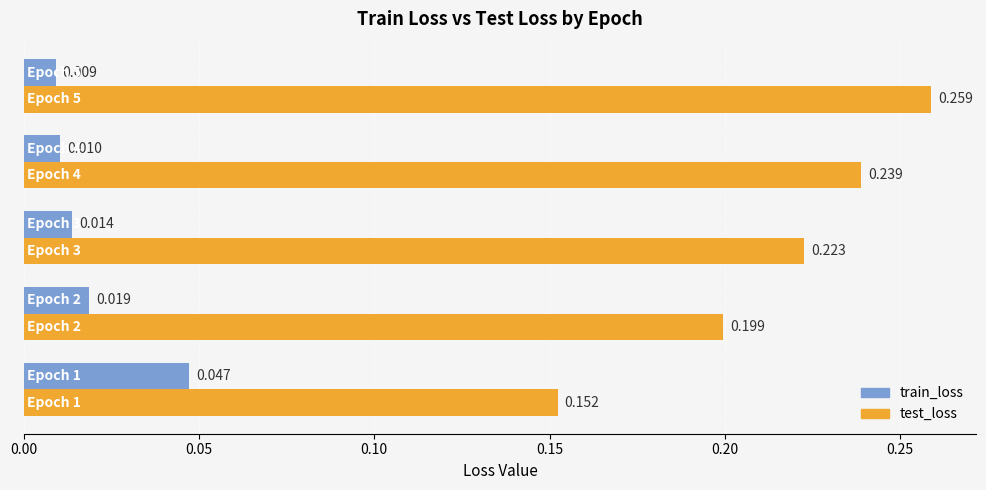

Which series has the widest spread of values?

test_loss